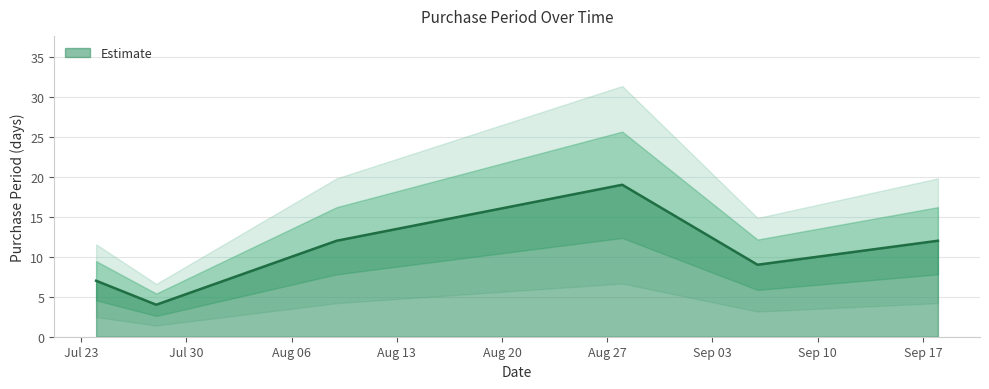

List the labels in order of value, largest first.

2017-08-28, 2017-08-09, 2017-09-18, 2017-09-06, 2017-07-24, 2017-07-28